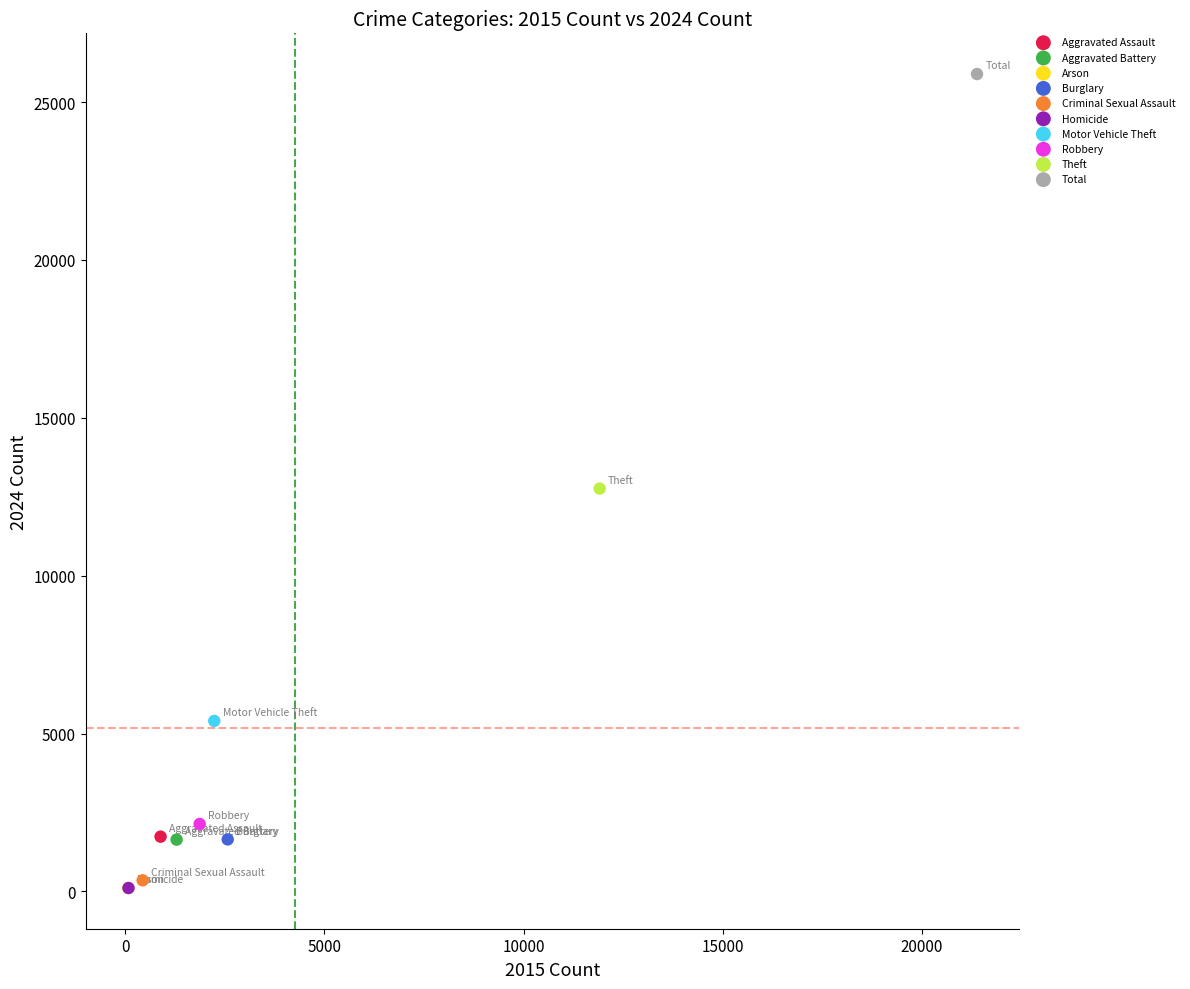

Which series contains the highest Y value?

Total